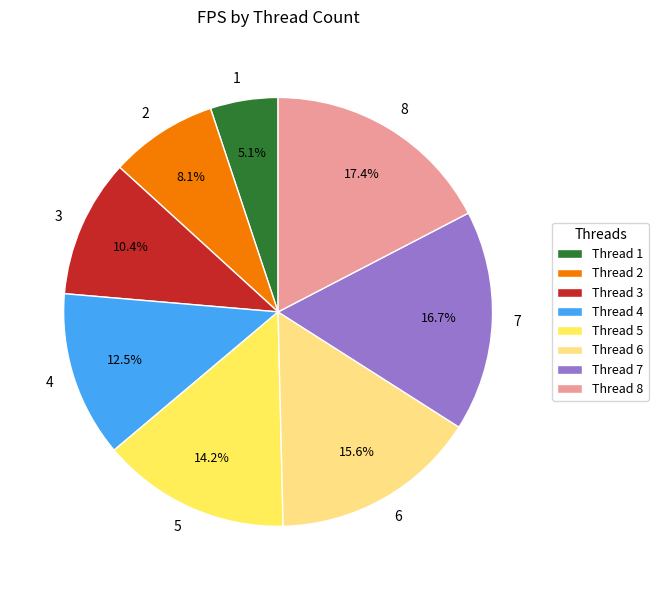

Is there a majority slice in this chart?

No